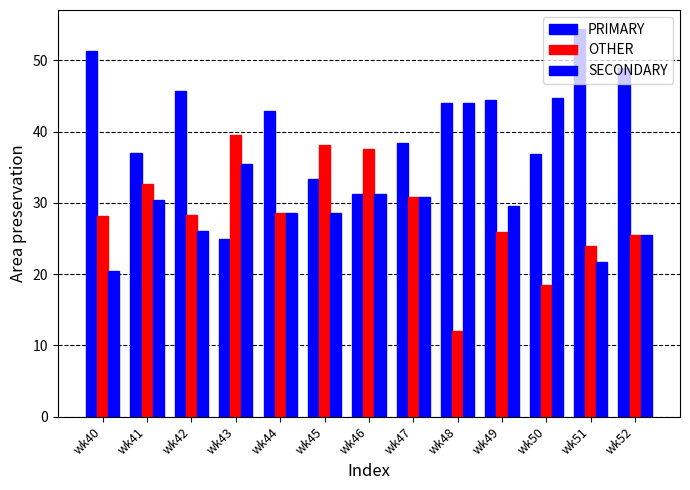

What is the minimum value for SECONDARY?

20.5